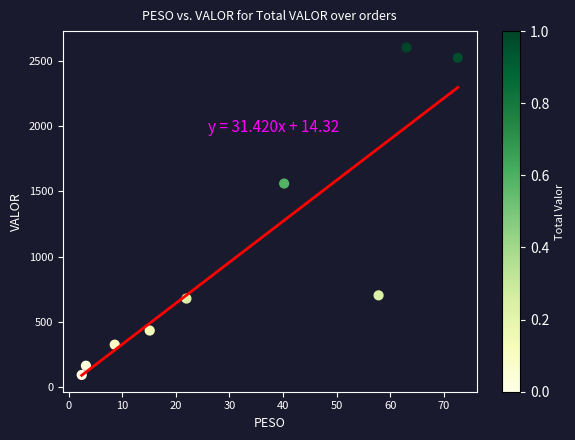

What Y value in the scatter plot is closest to 1347?

1559.5